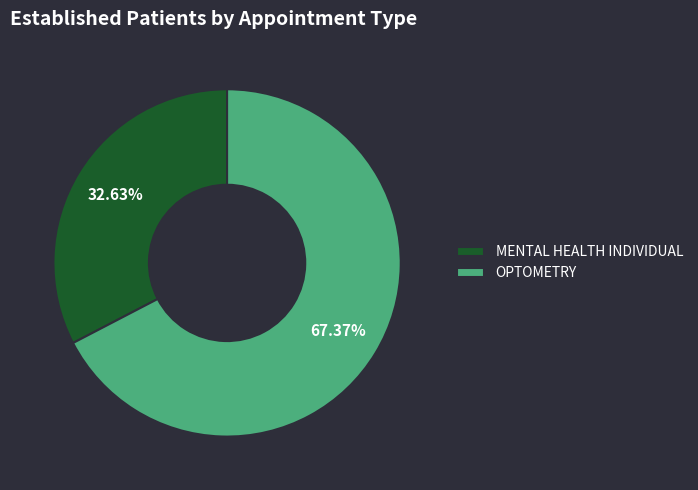

Which slice is the largest?

OPTOMETRY